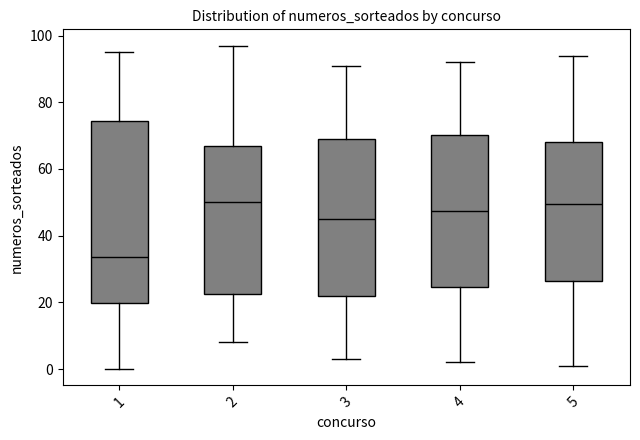

Where does the lower whisker of the box at x = 2 end on the y-axis? The values are not printed on the chart, so give them approximately, as read against the axis.

8